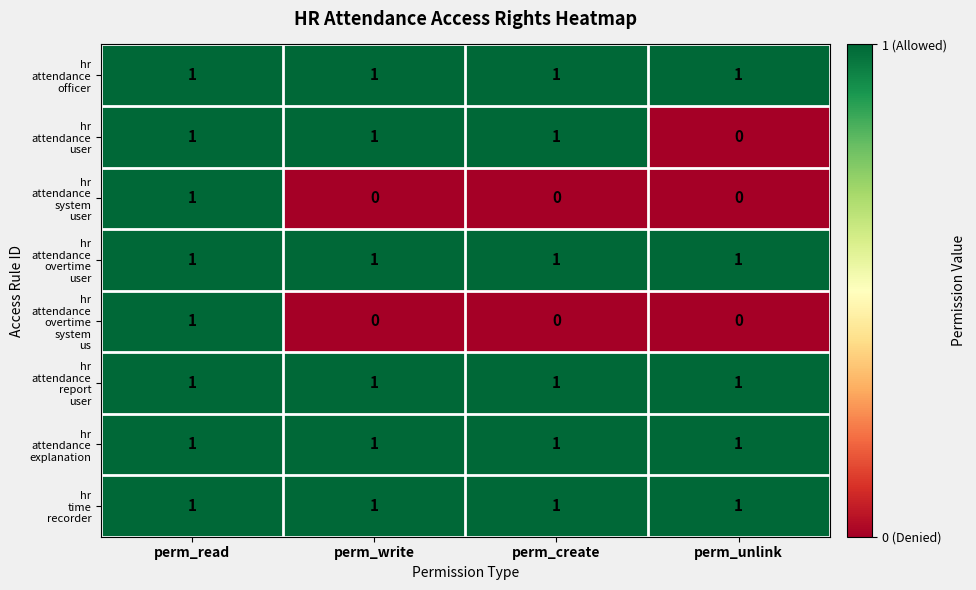

Count the number of data series in this chart.

8